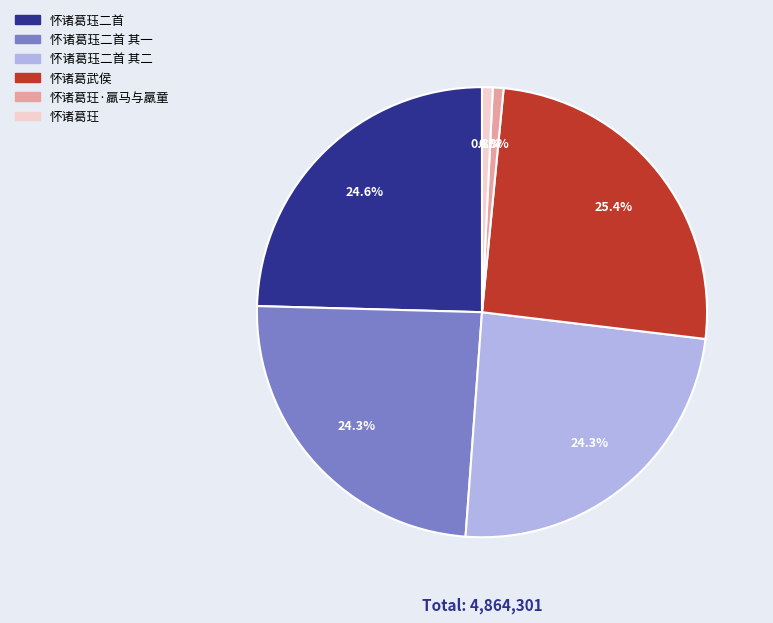

Is there a majority slice in this chart?

No